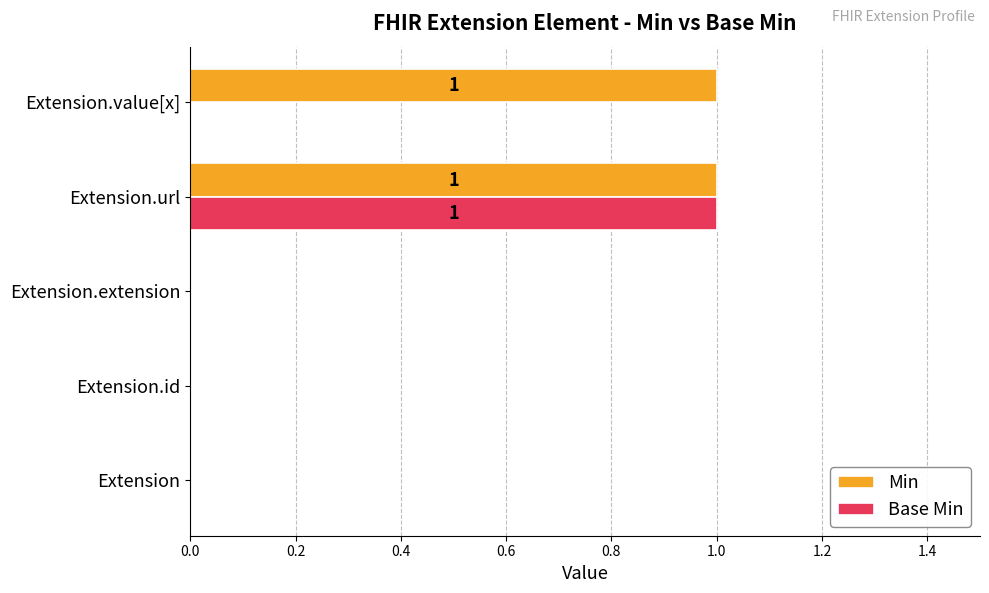

Between Extension.url and Extension.value[x], which series saw the biggest shift?

Base Min